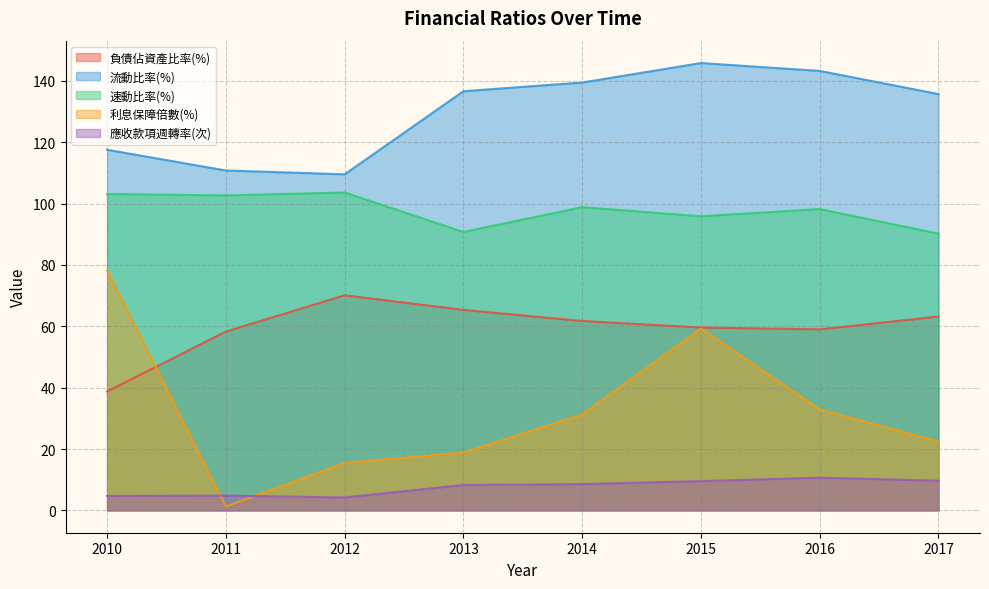

What is the maximum value shown in the chart?

145.8